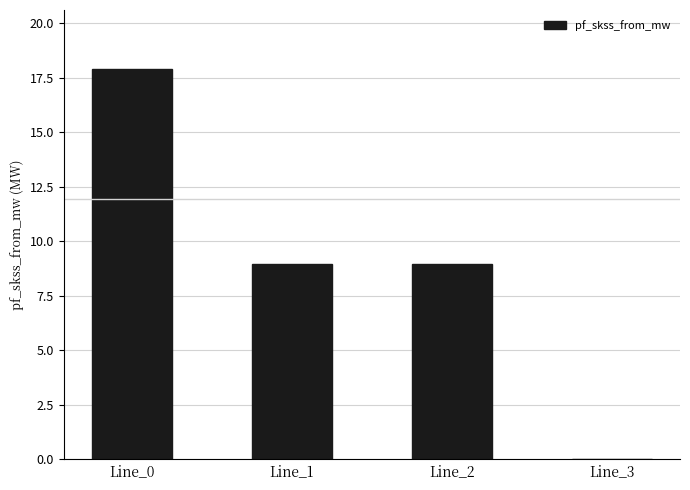

Approximately how many times larger is the value at Line_0 compared to Line_2?

2.0